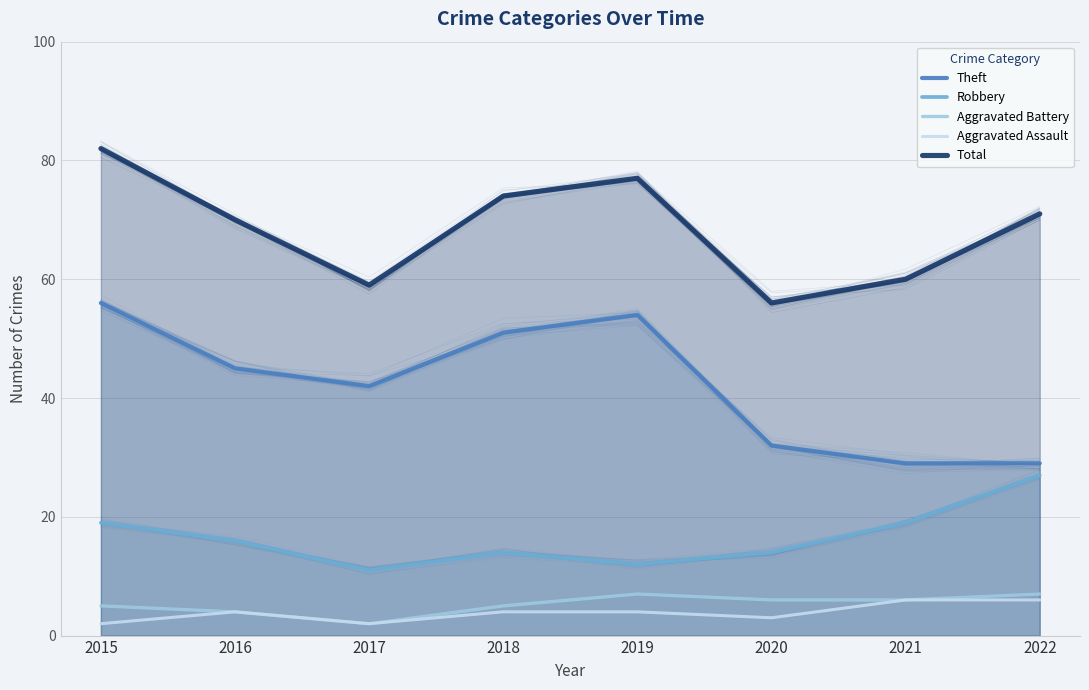

What are all the series names shown in the legend?

Theft, Robbery, Aggravated Battery, Aggravated Assault, Total